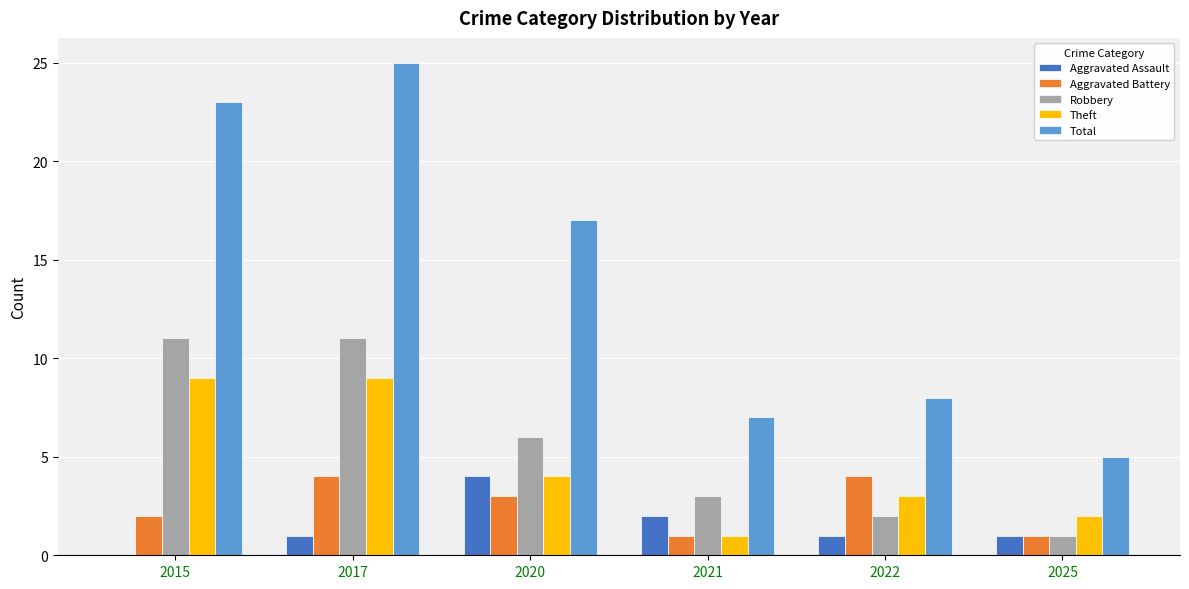

What is the difference between the Aggravated Battery values at 2017 and 2021?

3